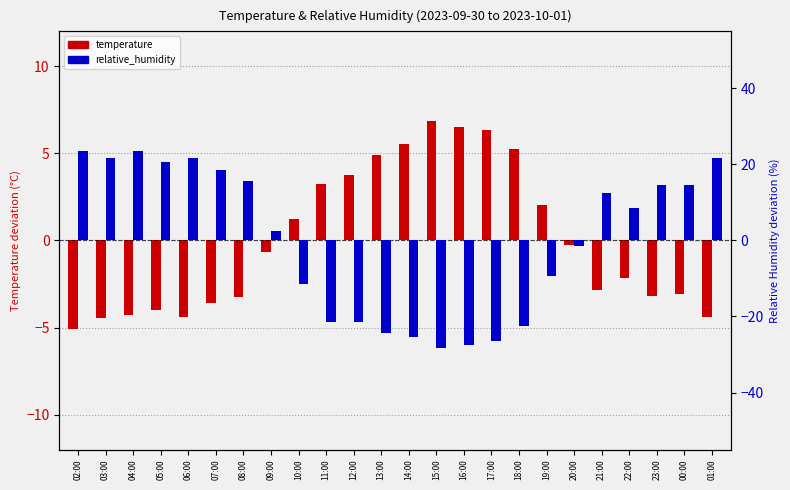

How many series are shown in this chart?

2